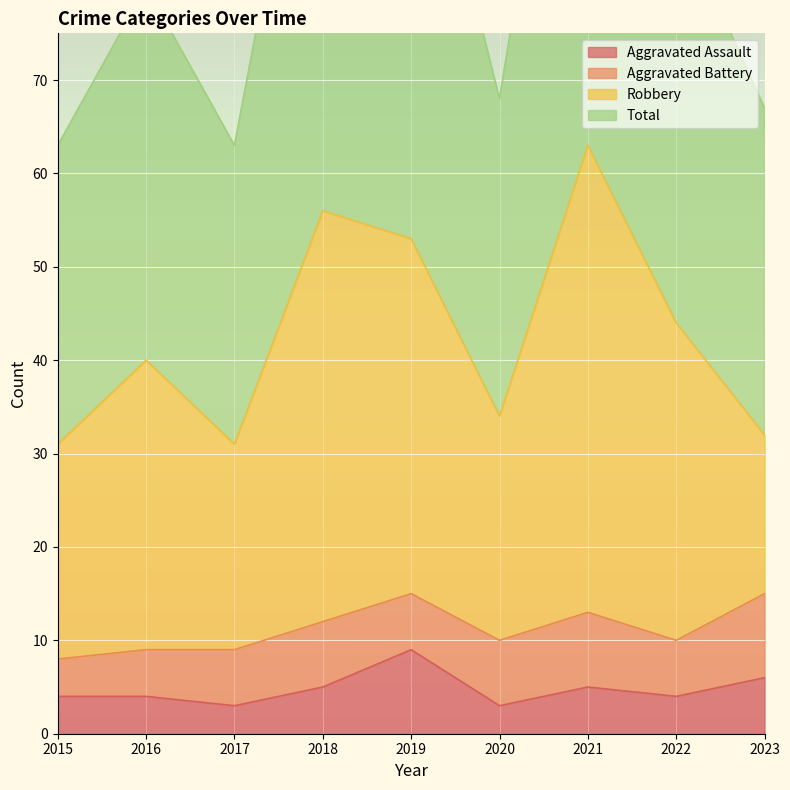

Count the number of categories in the chart.

9